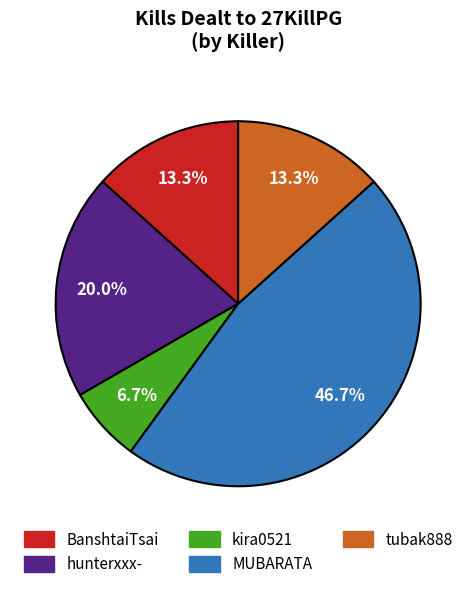

The MUBARATA slice represents 47% of the pie. True or false?

True